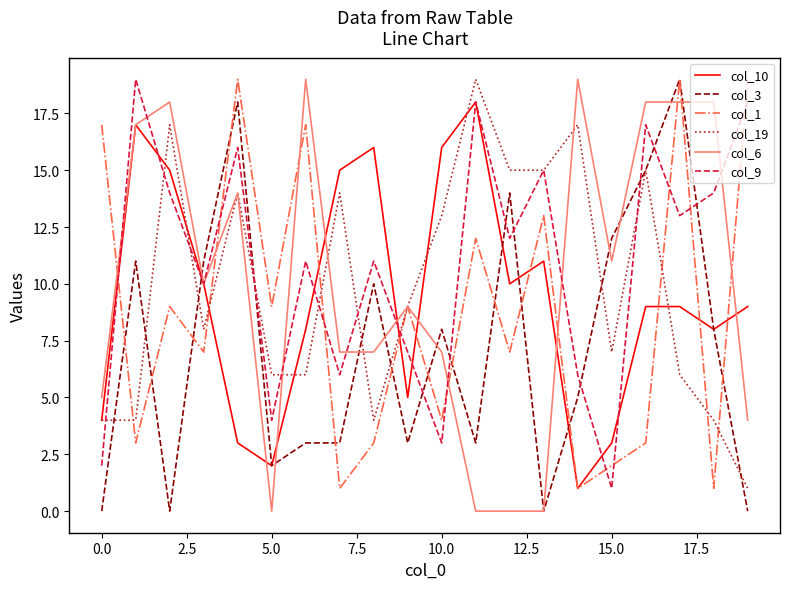

After their last crossing, which series has the higher values: col_1 or col_9?

col_1